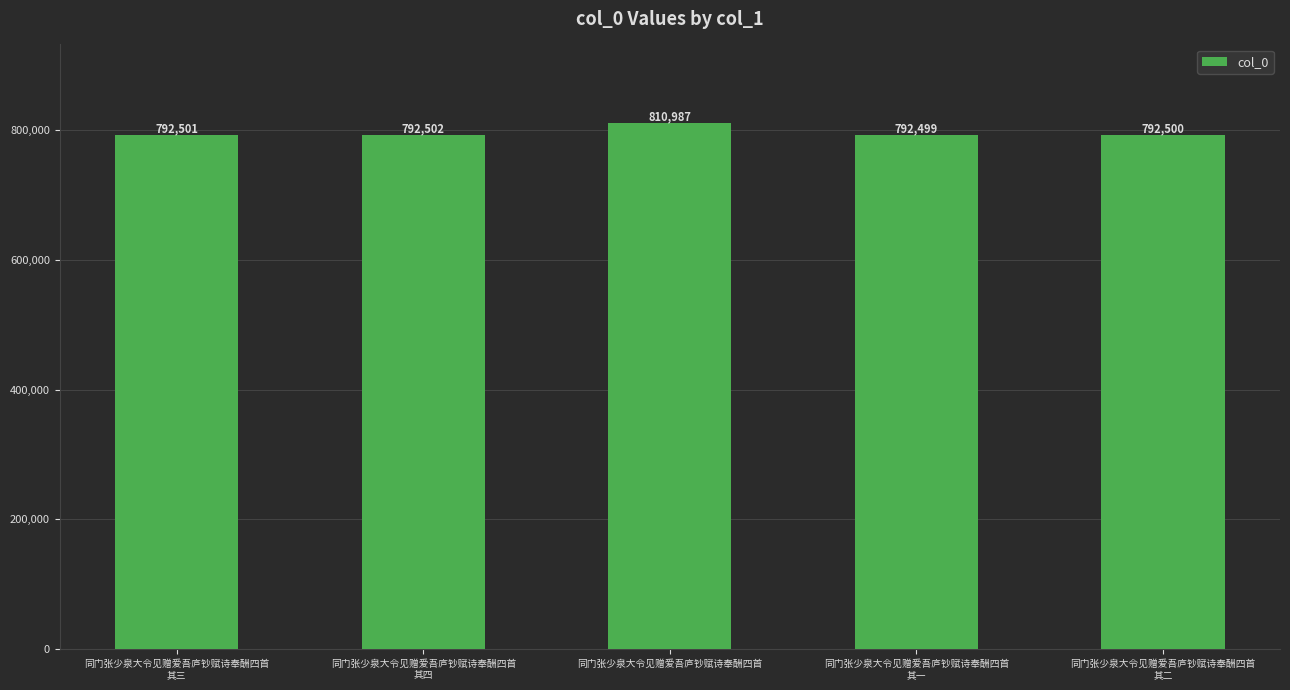

How many data points are less than 792501?

2